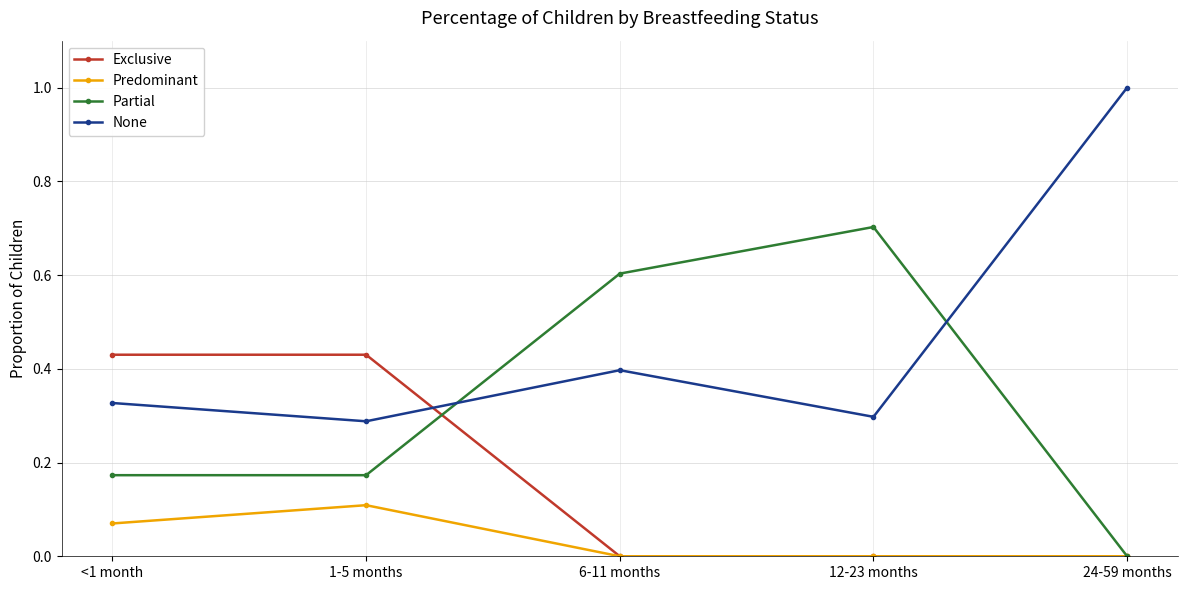

Rank the series by their average value, from highest to lowest.

None, Partial, Exclusive, Predominant